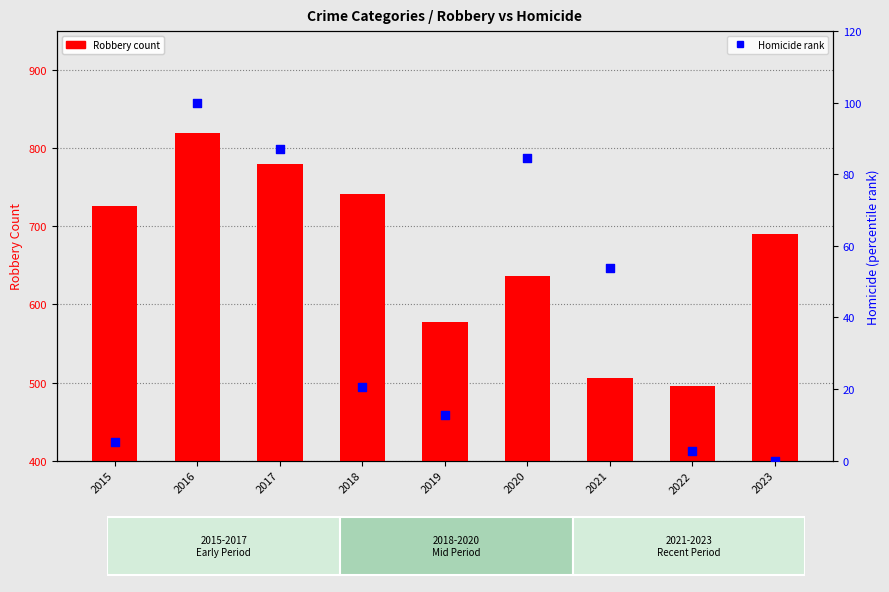

What is the total value across all series at 2020?

721.6